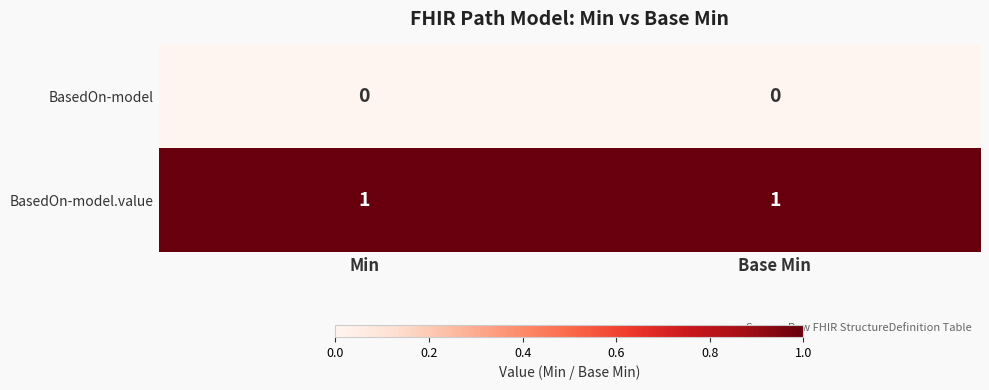

List the series in order of their peak value, highest first.

BasedOn-model.value, BasedOn-model